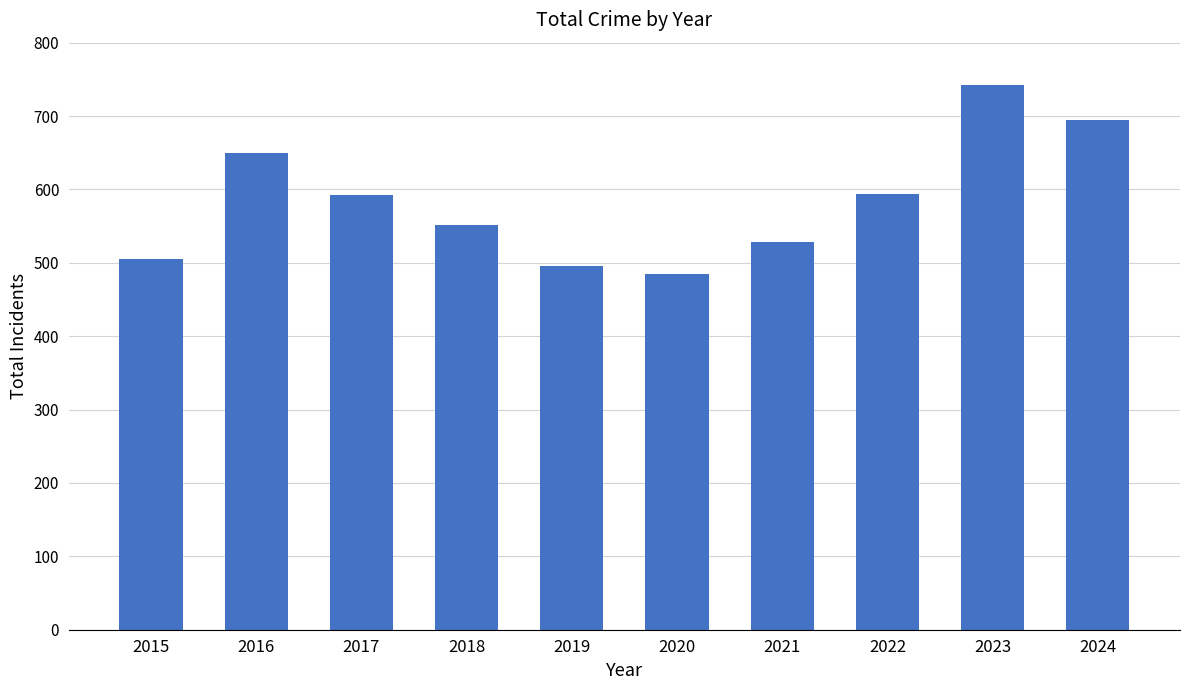

What is the value of the 9th bar from the left?

742